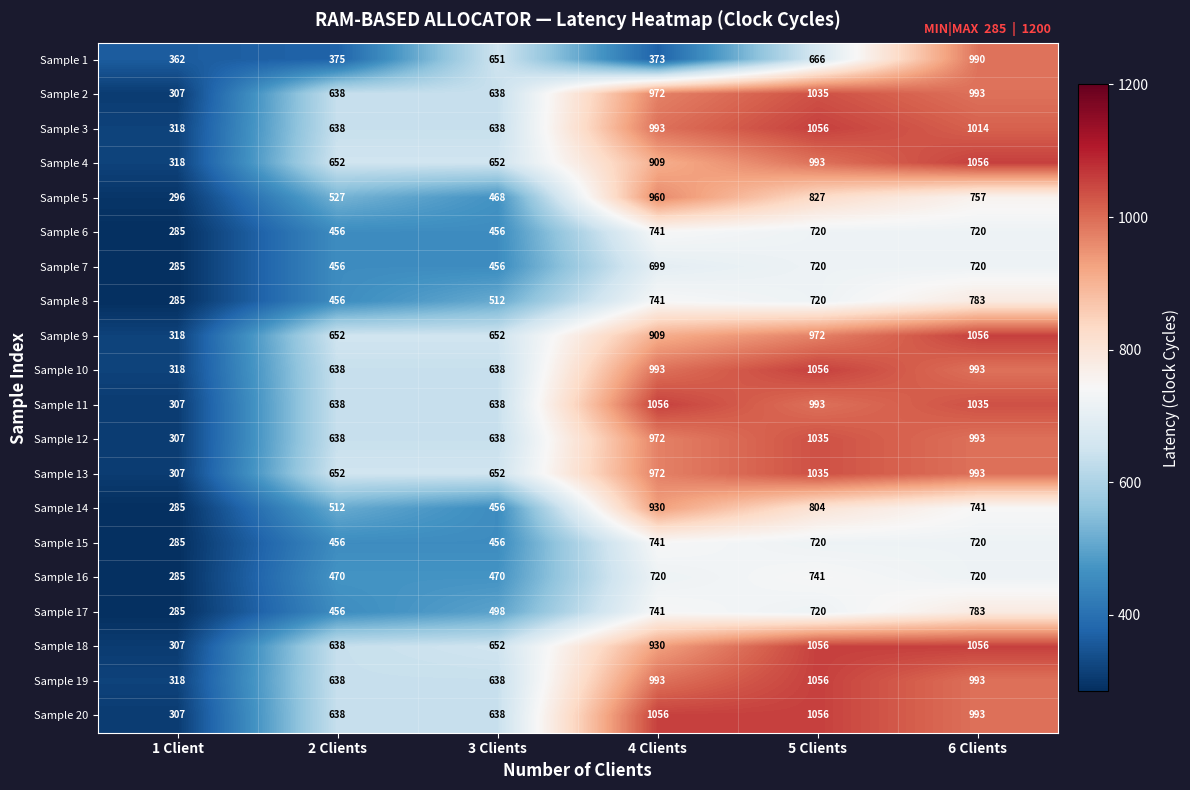

True or false: Sample 18 has a value of 930 at 4 Clients.

True